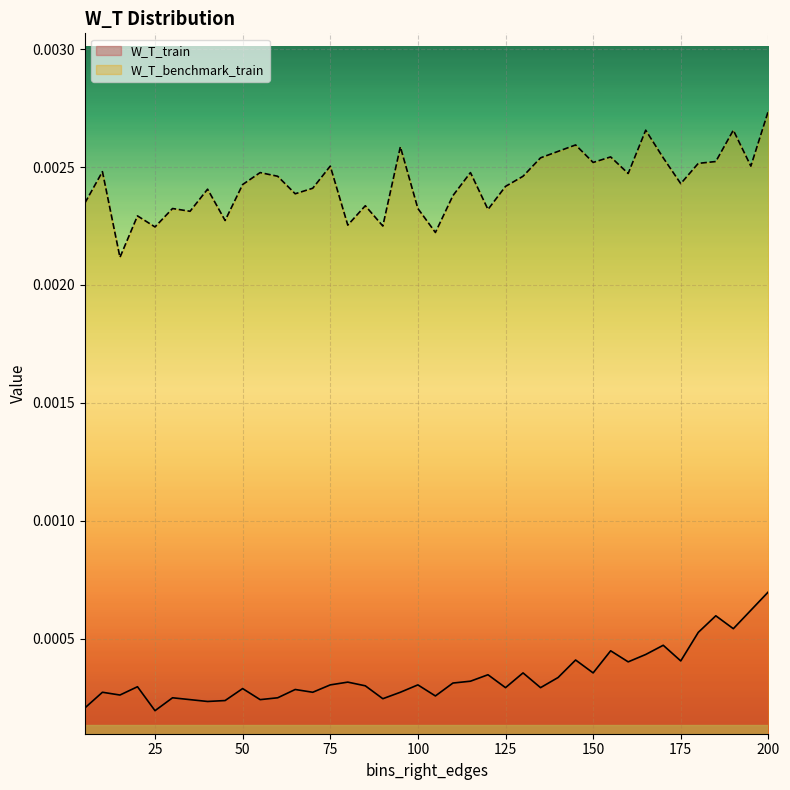

At which category is the sum across all series the highest?

200